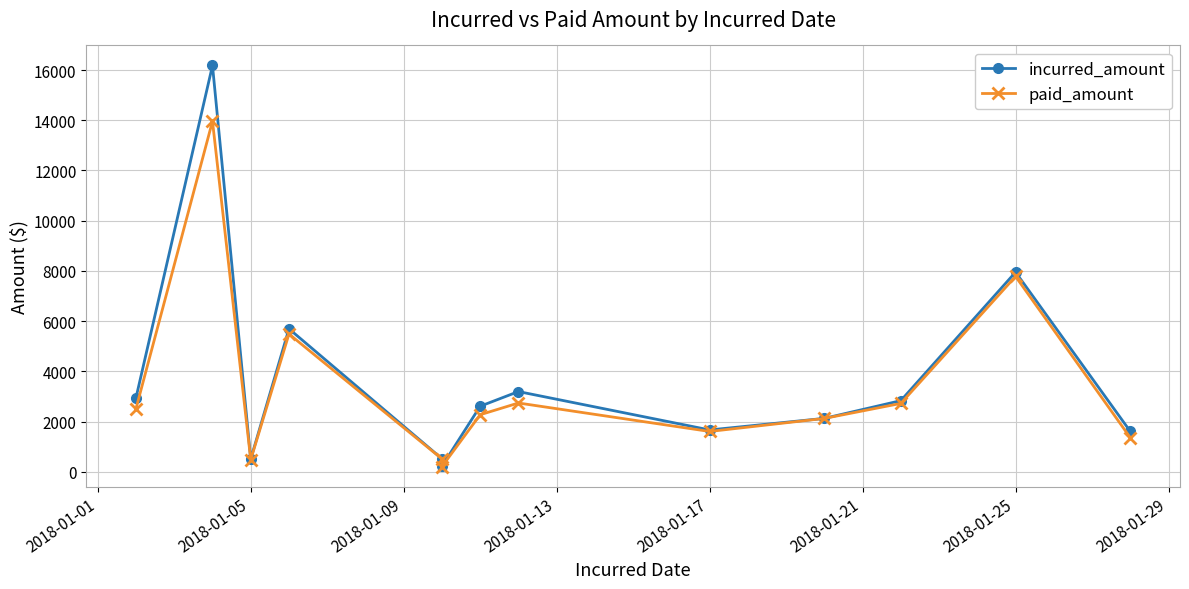

Rank the series by their maximum value, from lowest to highest.

paid_amount, incurred_amount